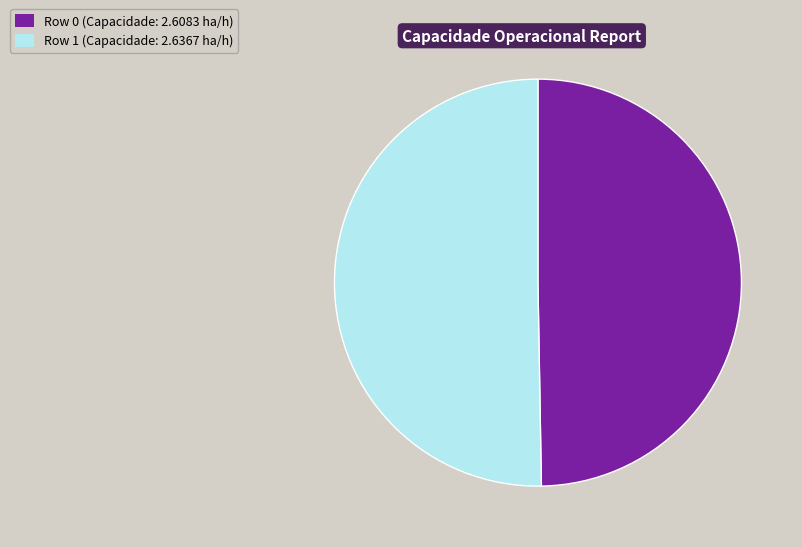

Which slice represents more than half of the pie?

Row 1